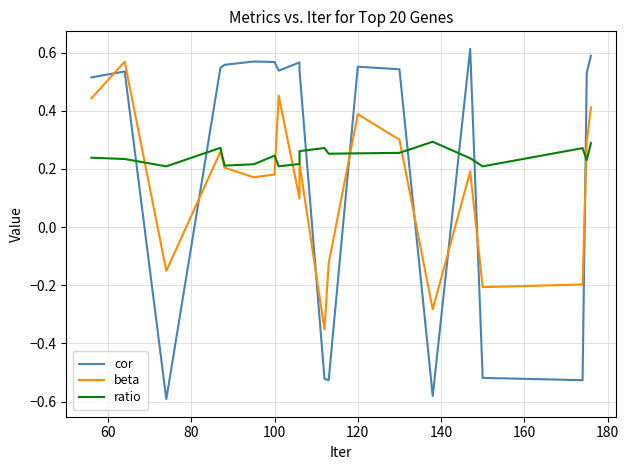

What is the average value of the beta series?

0.1